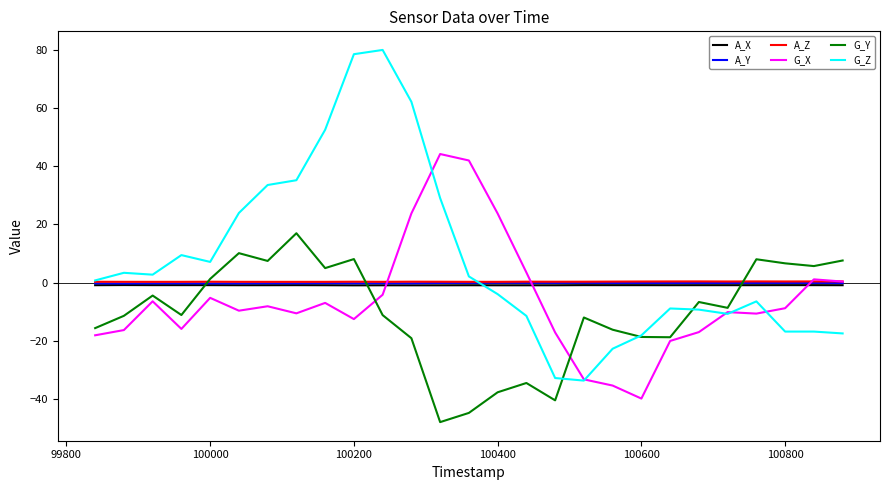

What is the highest value of the G_Z series?

80.1